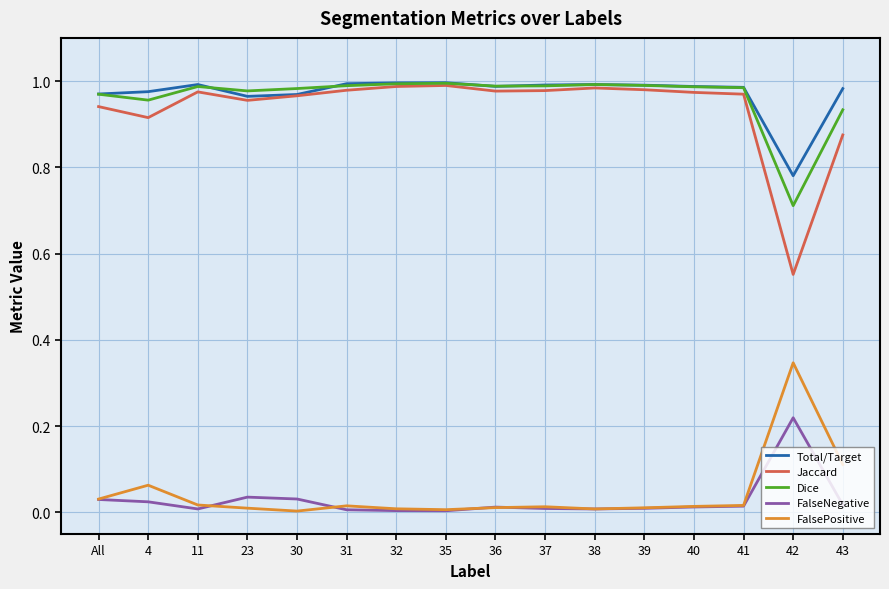

Which series has the largest range (max minus min)?

Jaccard